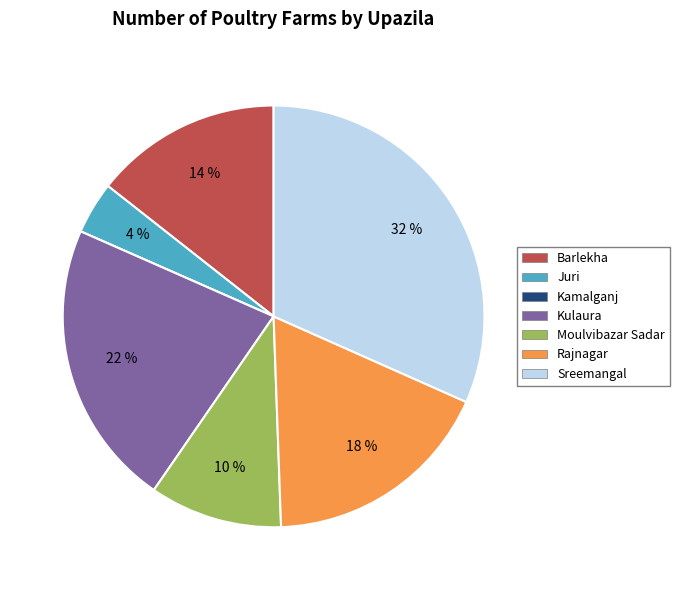

To the nearest percent, what portion does Moulvibazar Sadar represent?

10%